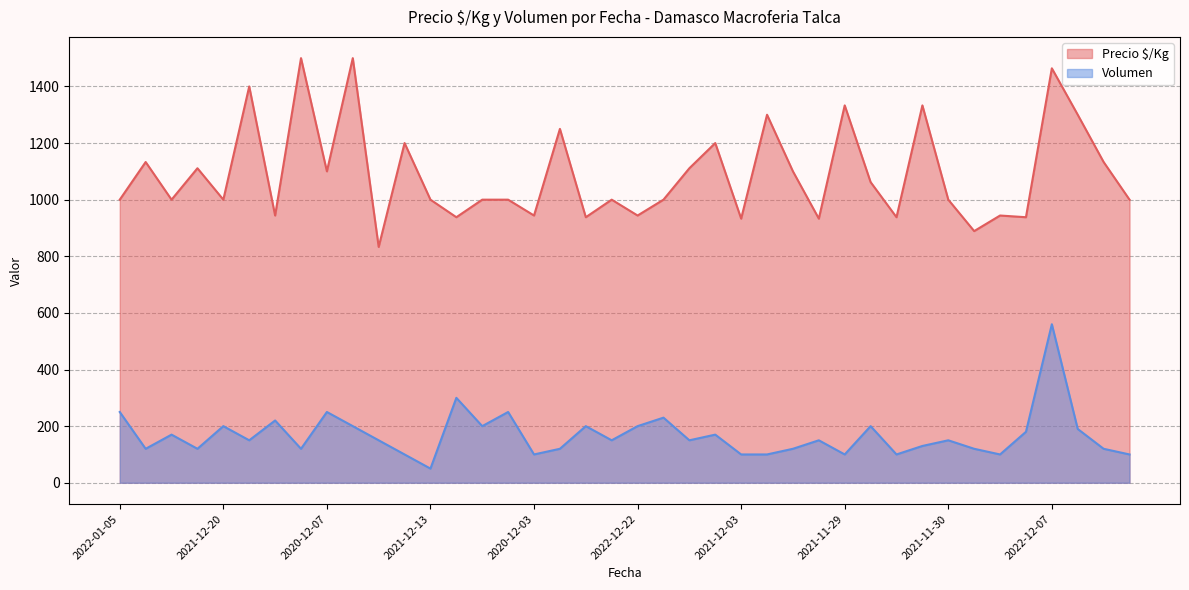

How many lines are shown in the chart?

2